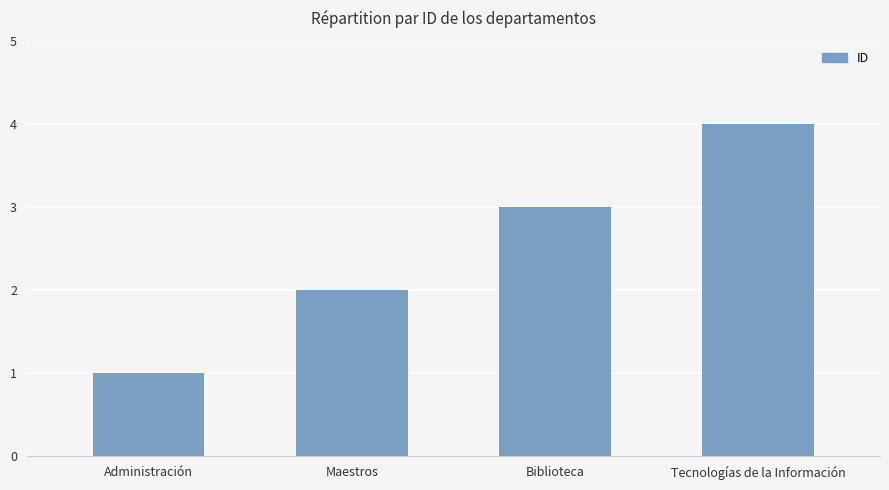

The chart shows a value of 1 at Administración. True or false?

True